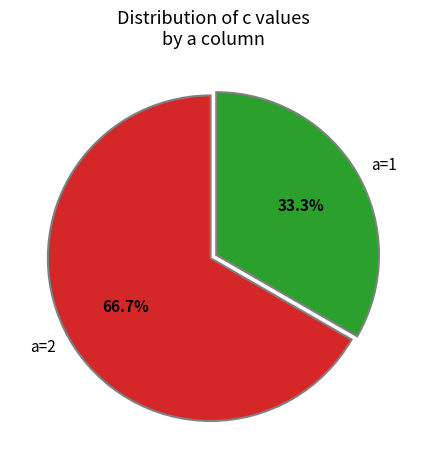

To the nearest percent, what is the average slice percentage?

50%